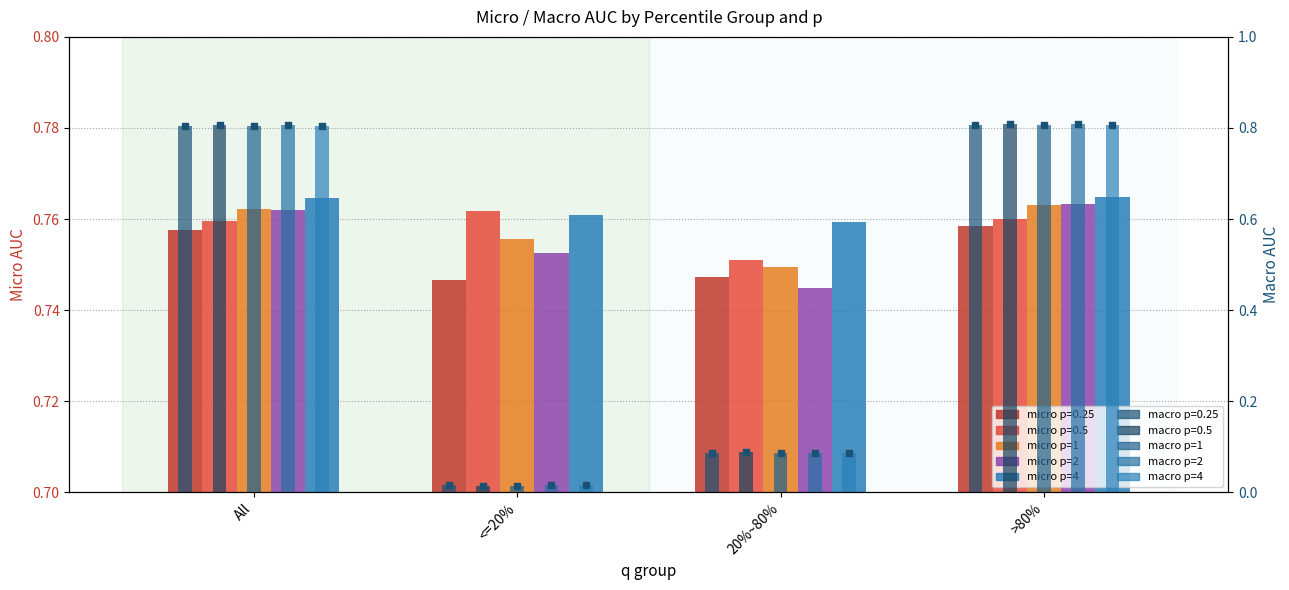

At which category is the sum across all series the highest?

>80%